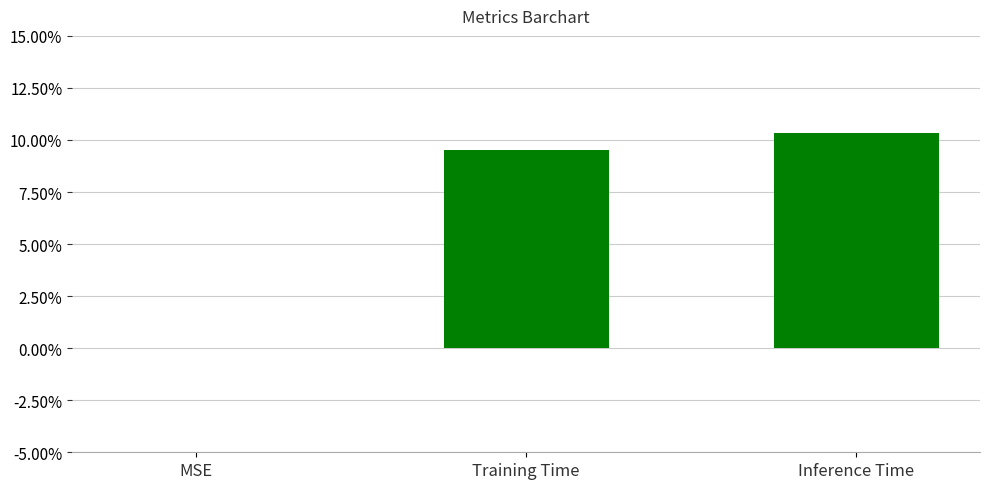

Are the bars horizontal?

No